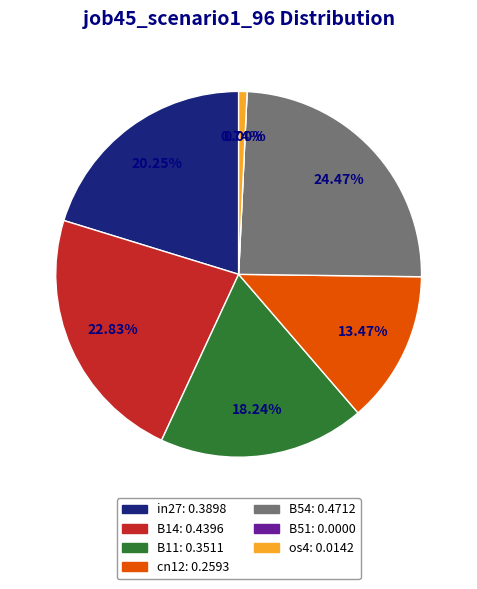

What is the largest slice in the pie chart?

B54